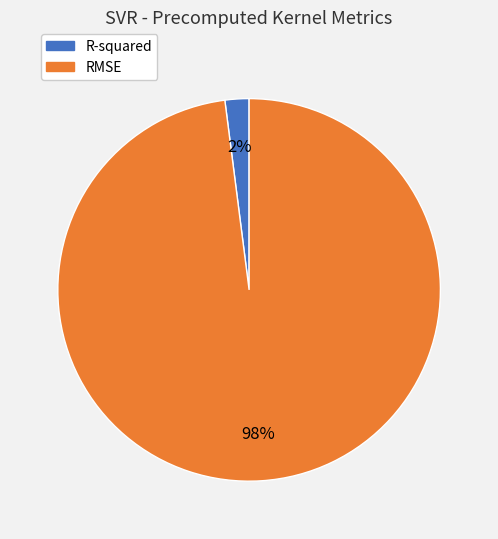

To the nearest percent, what percentage of the pie is RMSE?

98%